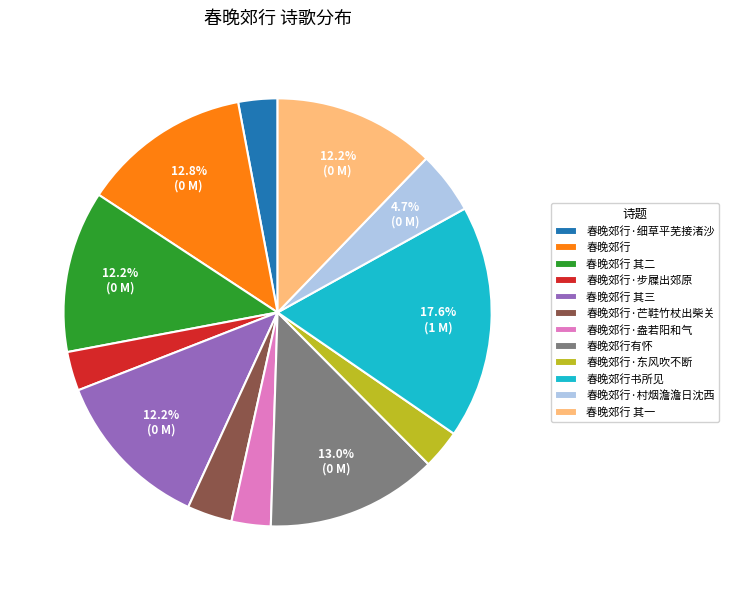

What is the ratio of the value at 春晚郊行·步屧出郊原 to the value at 春晚郊行·芒鞋竹杖出柴关?

0.9